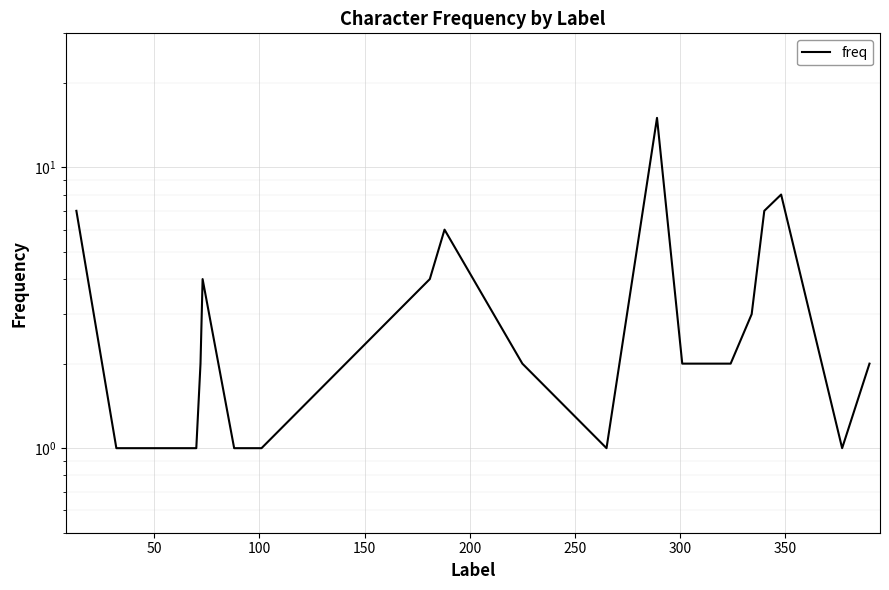

How many interior local valleys (lower than both neighbors) does the data have?

2